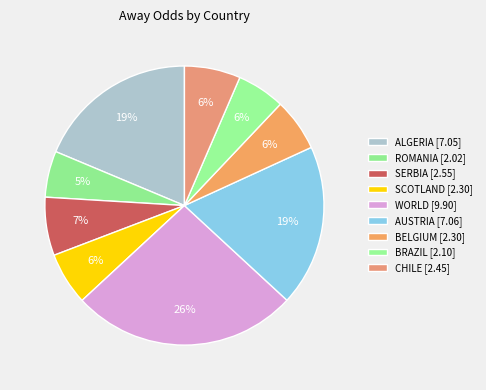

Is there a majority slice in this chart?

No